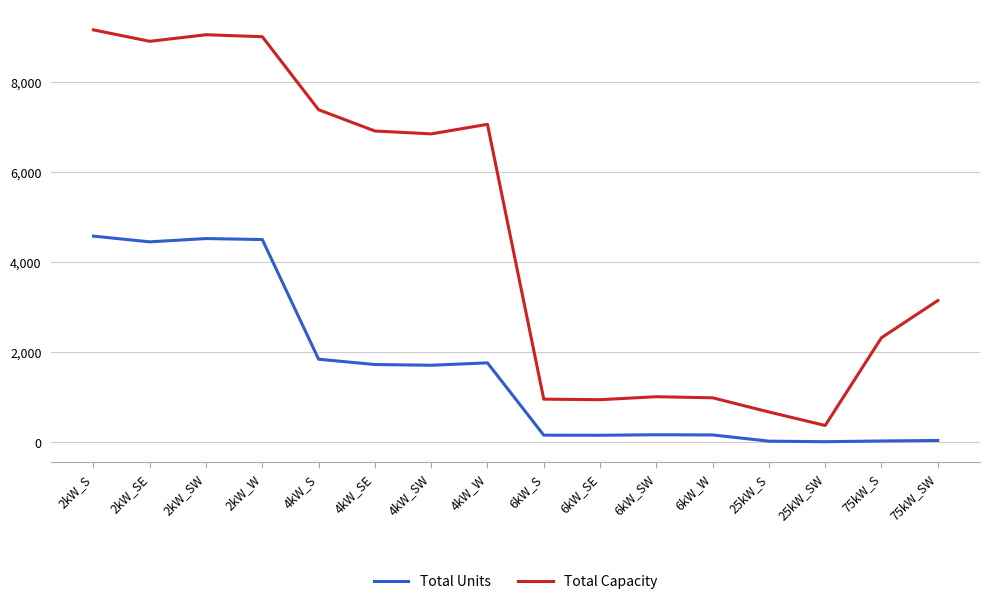

The value of Total Units at 4kW_SW is 1713. True or false?

True